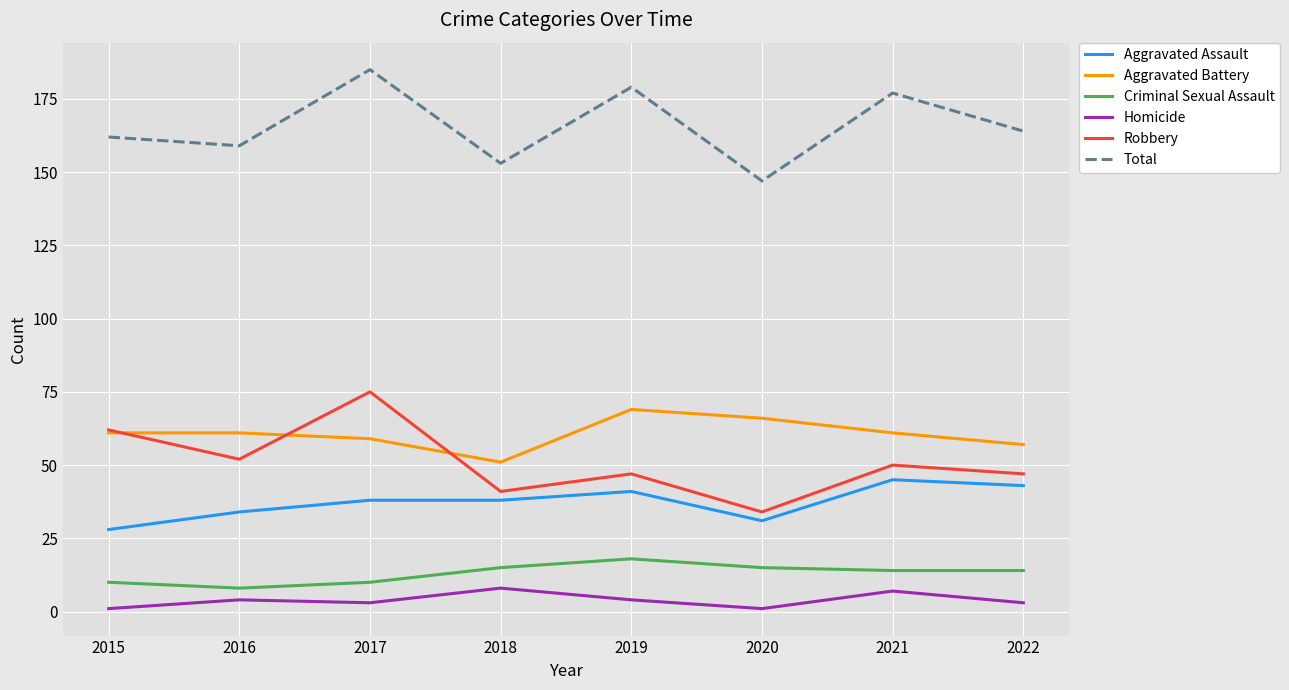

True or false: Homicide has more than 0 points higher than both neighbors.

True